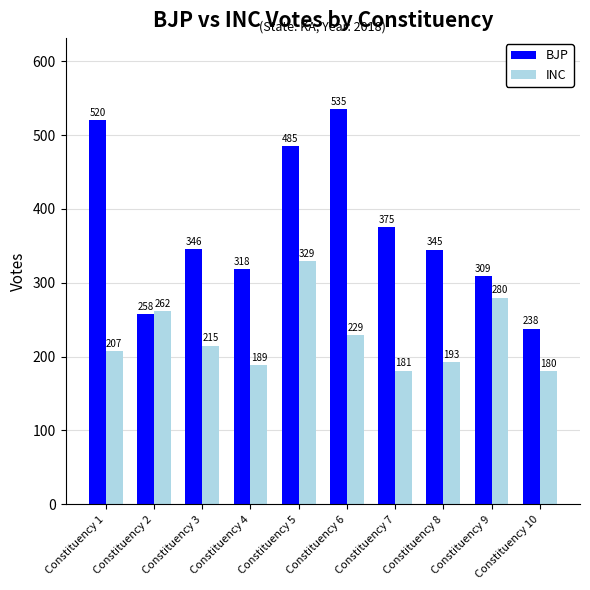

What is the value of the INC bar at the 3rd from the left?

215